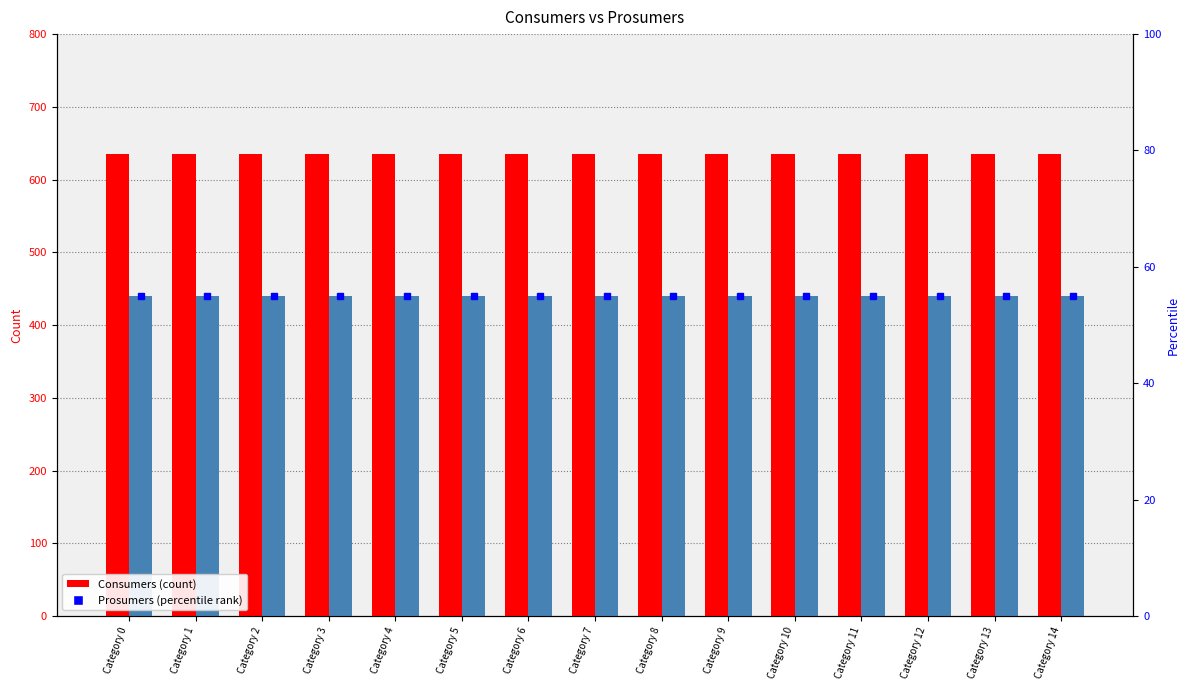

Between Category 10 and Category 7, which is larger?

Category 10